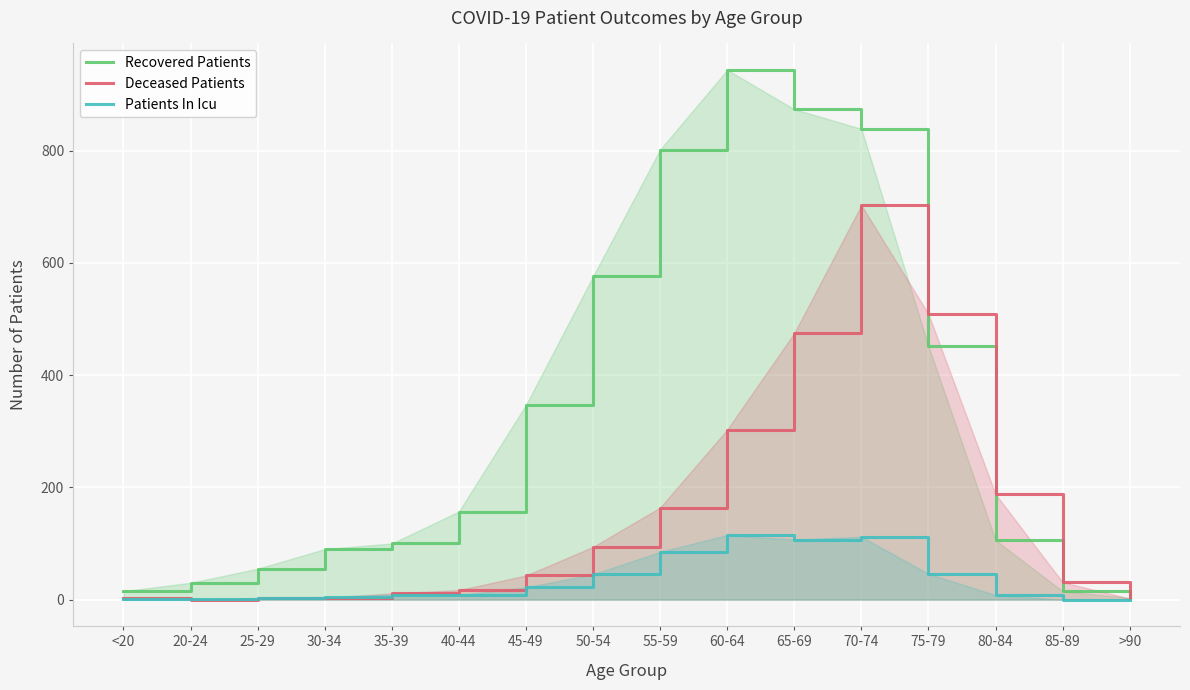

The Deceased Patients series shows 435 at 60-64. True or false?

False